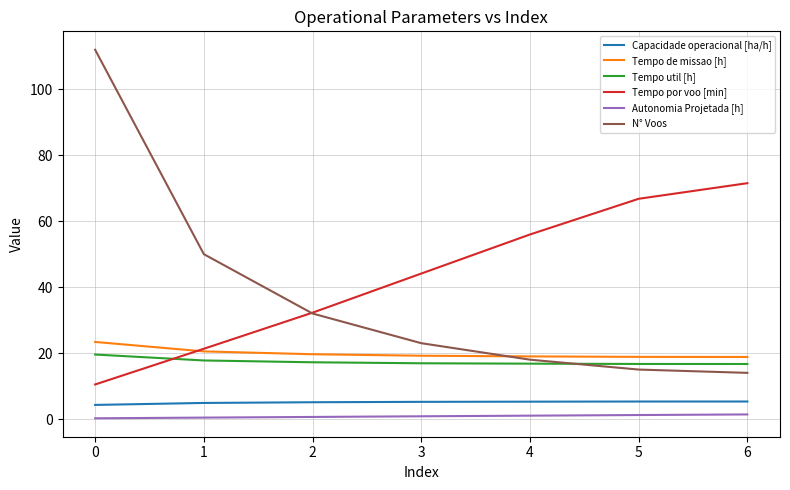

True or false: Capacidade operacional [ha/h] and Tempo por voo [min] cross at least once.

False